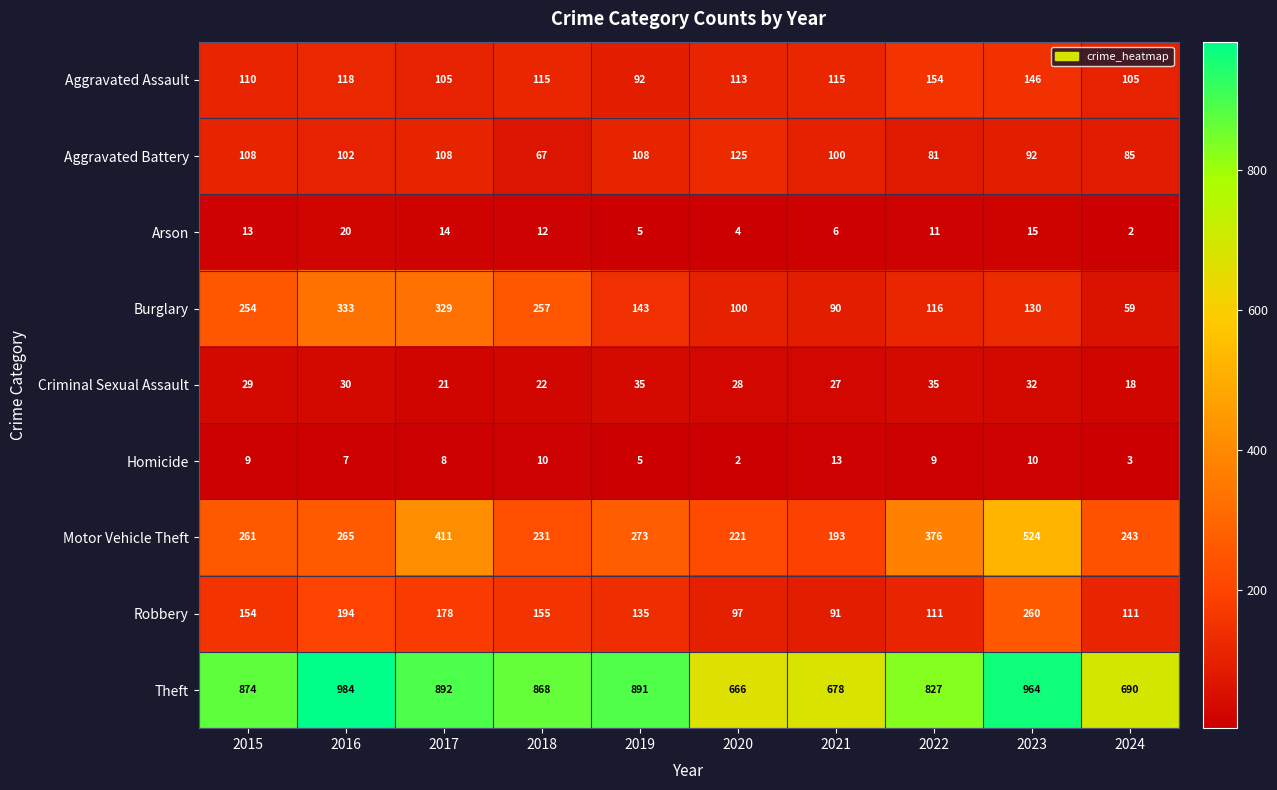

Which series has the widest spread of values?

Motor Vehicle Theft